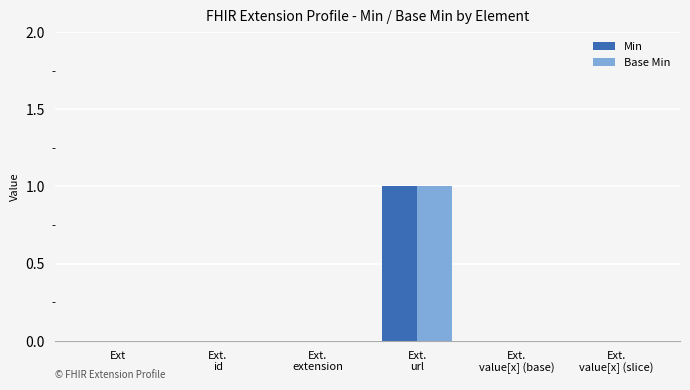

True or false: Base Min has a value of -1 at Ext.

False